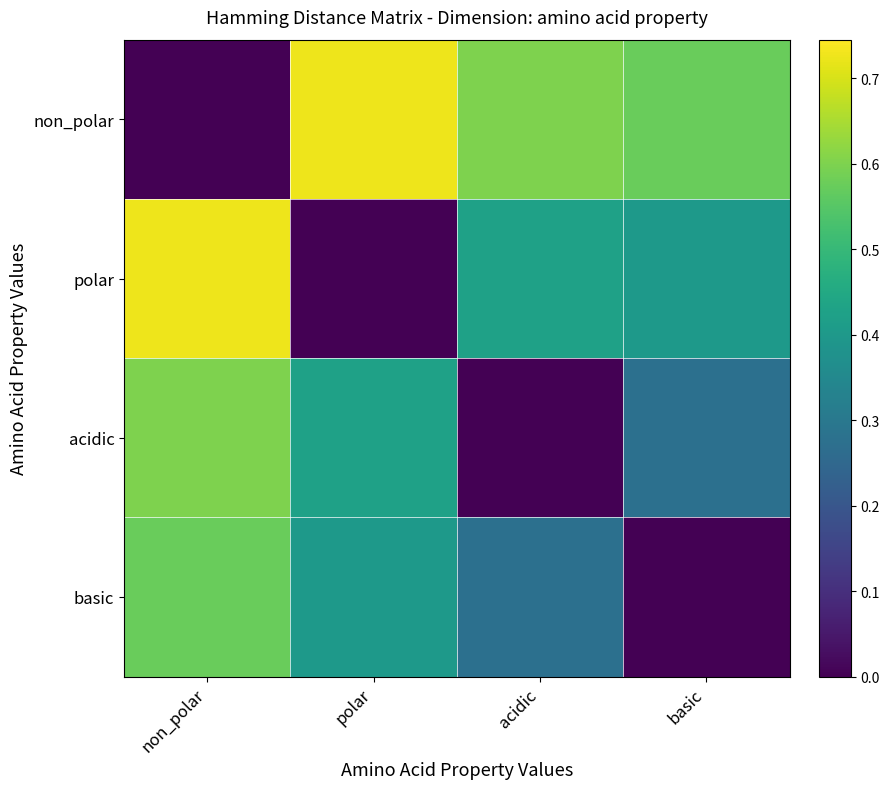

Rank the series by their maximum value, from highest to lowest.

non_polar, polar, acidic, basic